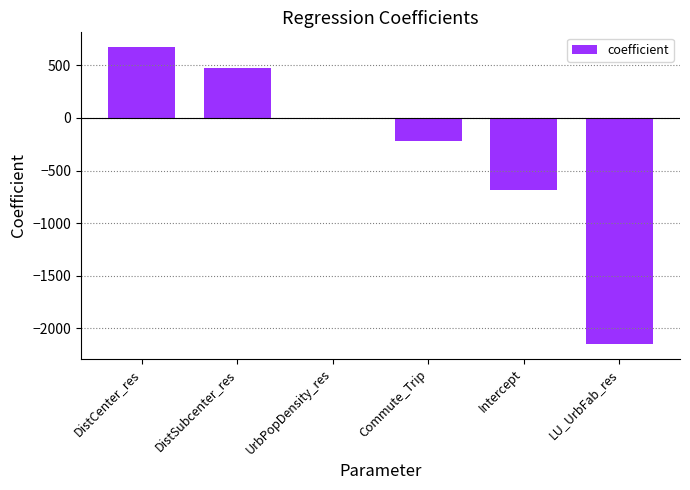

Which label corresponds to the largest value in the chart?

DistCenter_res